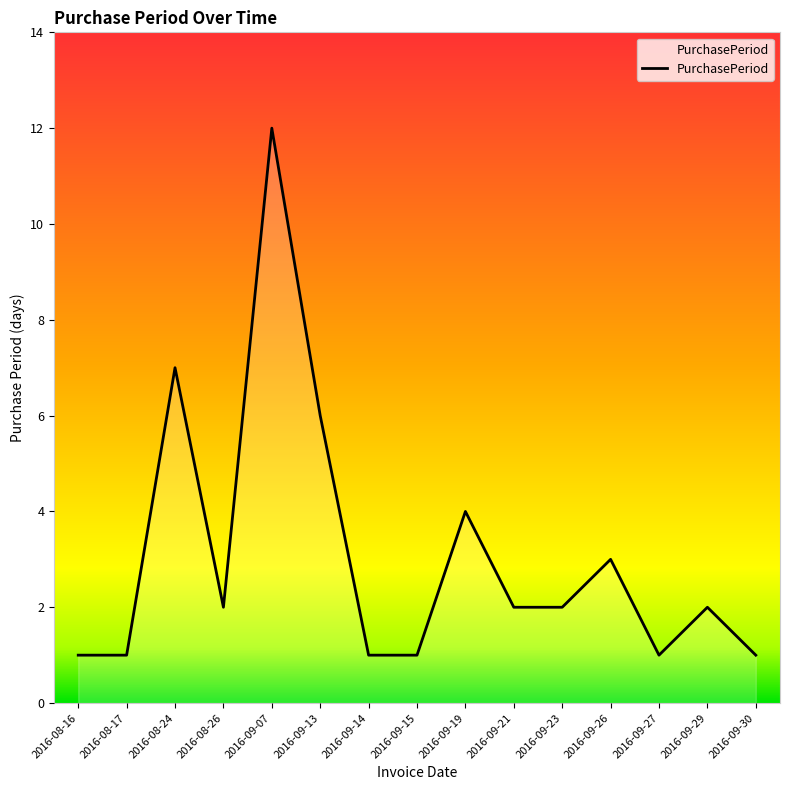

What is the difference between the values at 2016-09-26 and 2016-09-27?

2